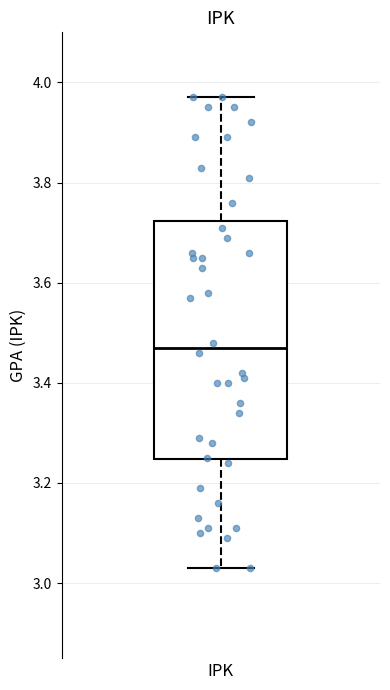

Read this box plot against the y-axis: the position of the median line, the range covered by the box, and the ends of both whiskers. The values are not printed on the chart, so give them approximately, as read against the axis.

median 3.48, box 3.24 to 3.72, whiskers 3.04 to 3.98